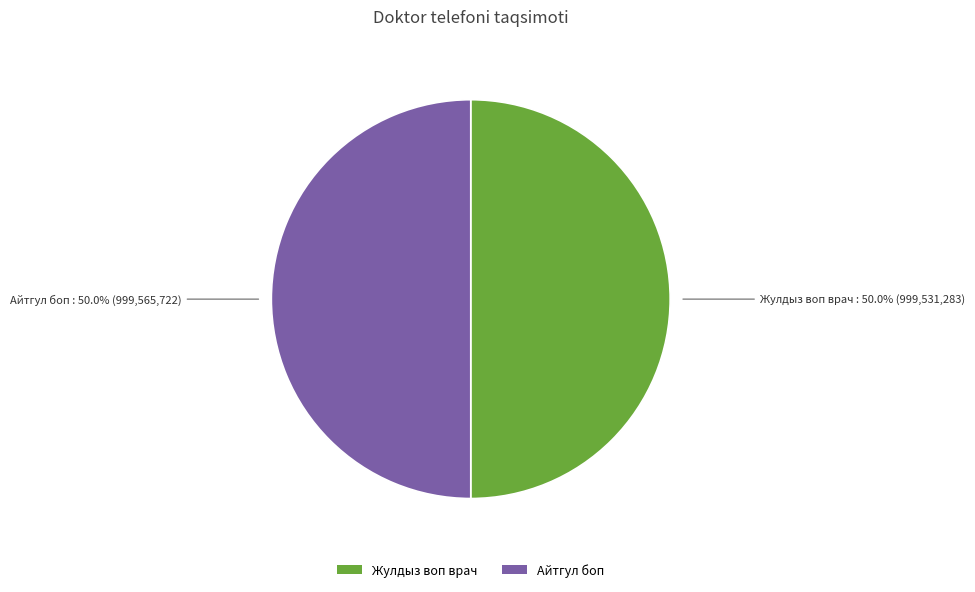

To the nearest percent, what percentage of the pie is Жулдыз воп врач?

50%